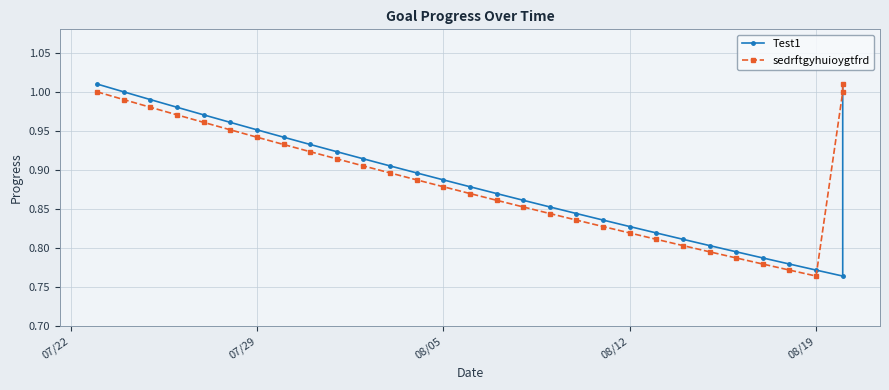

What is the maximum value for Test1?

1.0